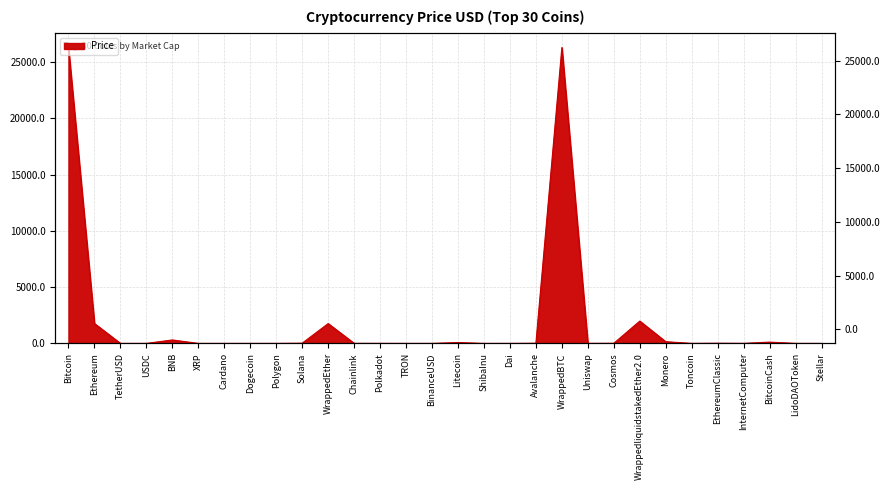

Reading left to right, transcribe all the data shown in this chart.

Bitcoin=26269.6	Ethereum=1770.4	TetherUSD=1.0	USDC=1.0	BNB=305.0	XRP=0.4	Cardano=0.4	Dogecoin=0.1	Polygon=0.8	Solana=20.3	WrappedEther=1762.2	Chainlink=6.4	Polkadot=5.2	TRON=0.1	BinanceUSD=1.0	Litecoin=78.6	ShibaInu=0.0	Dai=1.0	Avalanche=14.9	WrappedBTC=26285.7	Uniswap=5.1	Cosmos=10.9	WrappedliquidstakedEther2.0=1983.2	Monero=151.8	Toncoin=1.8	EthereumClassic=17.9	InternetComputer=5.0	BitcoinCash=113.9	LidoDAOToken=1.8	Stellar=0.1